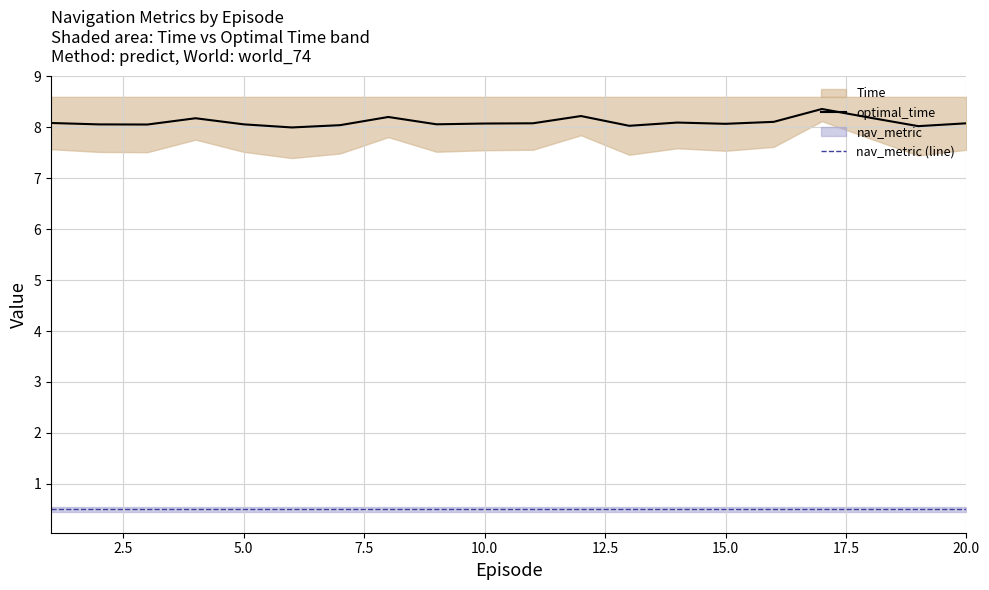

True or false: optimal_time and nav_metric (line) cross at least once.

False